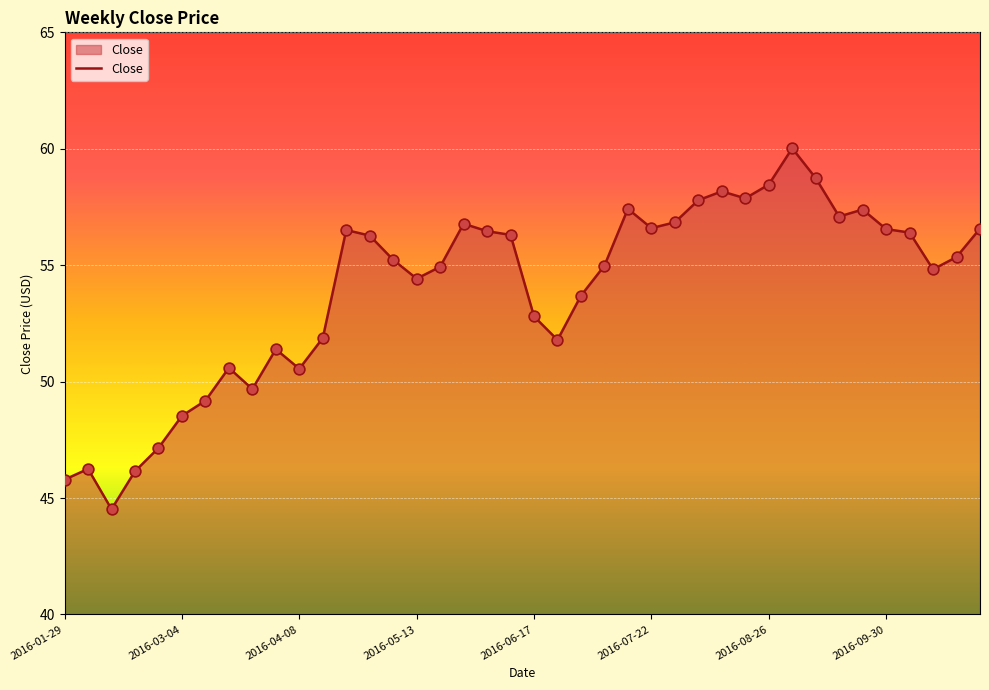

What is the minimum value shown in the chart?

44.5